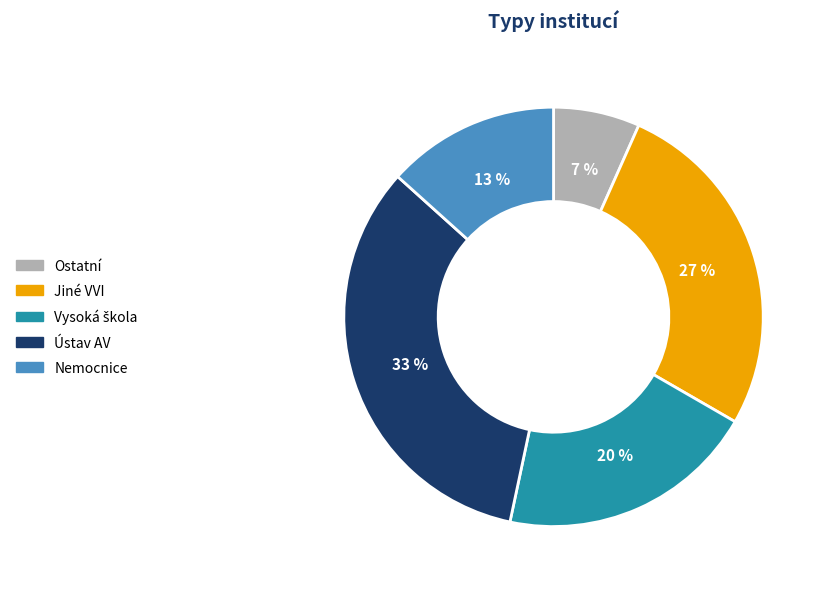

Which has a higher value, Ústav AV or Ostatní?

Ústav AV